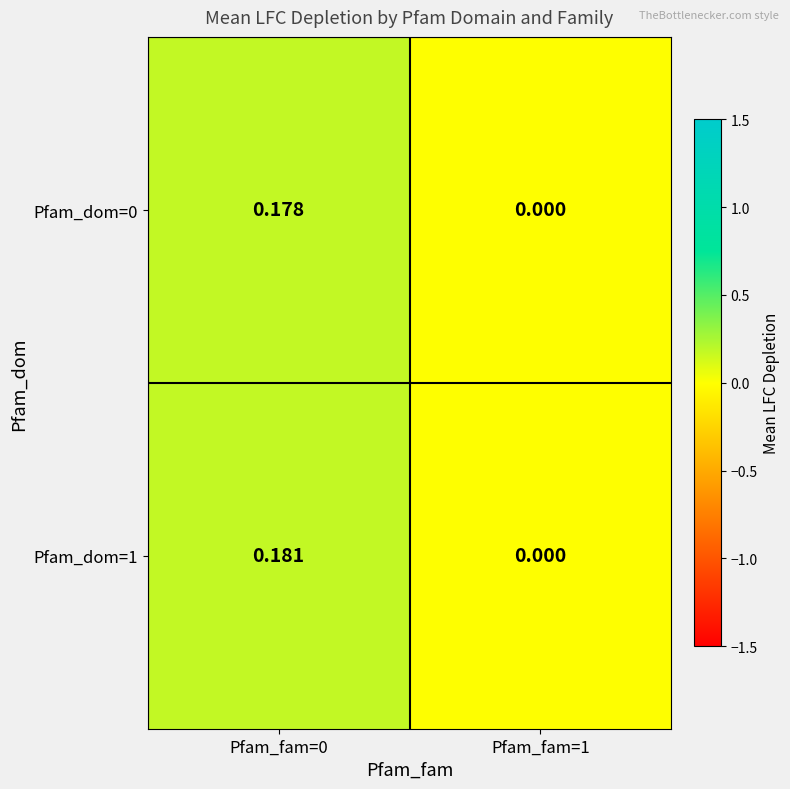

Which series has the largest range (max minus min)?

Pfam_dom=1